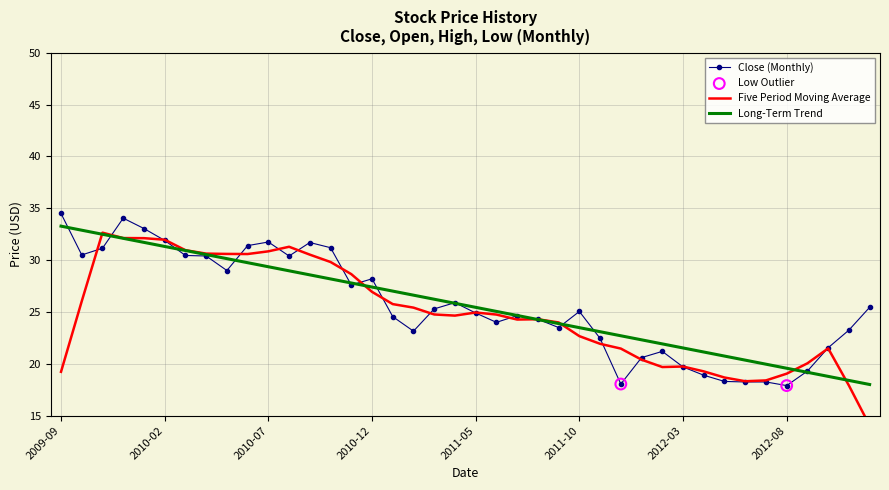

Is the value of High at 2012-01 greater than the value of Low at 2011-01?

No